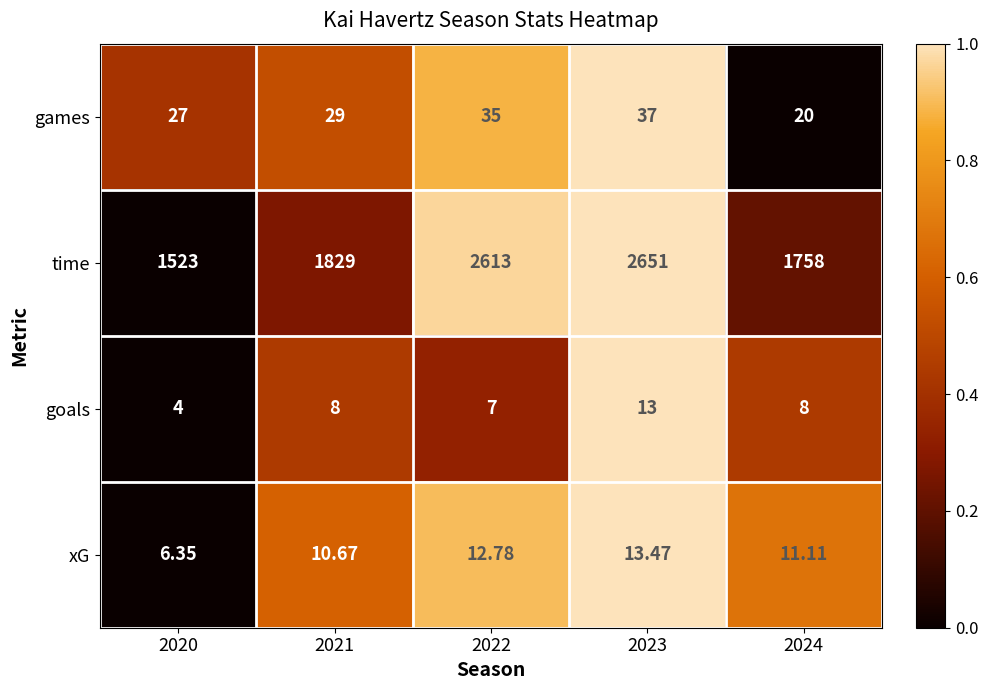

List the series in order of their peak value, highest first.

time, games, xG, goals